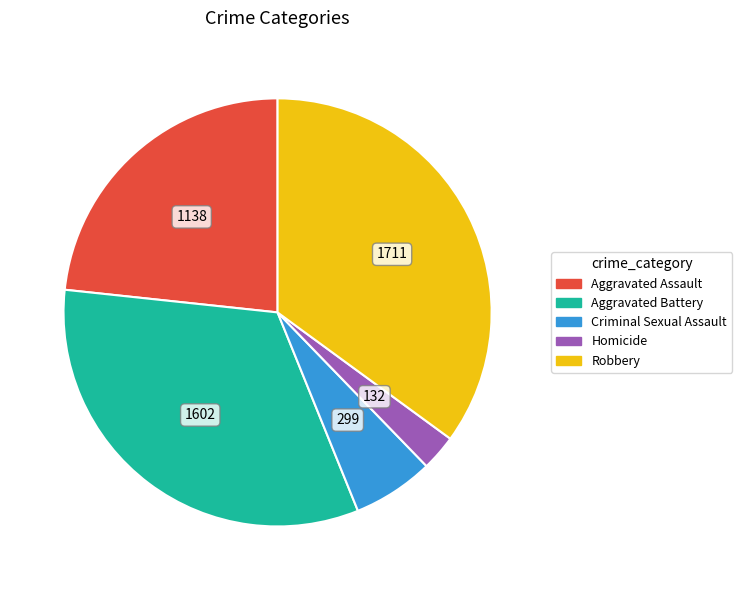

Combined, do Aggravated Assault and Criminal Sexual Assault account for over 50%?

No